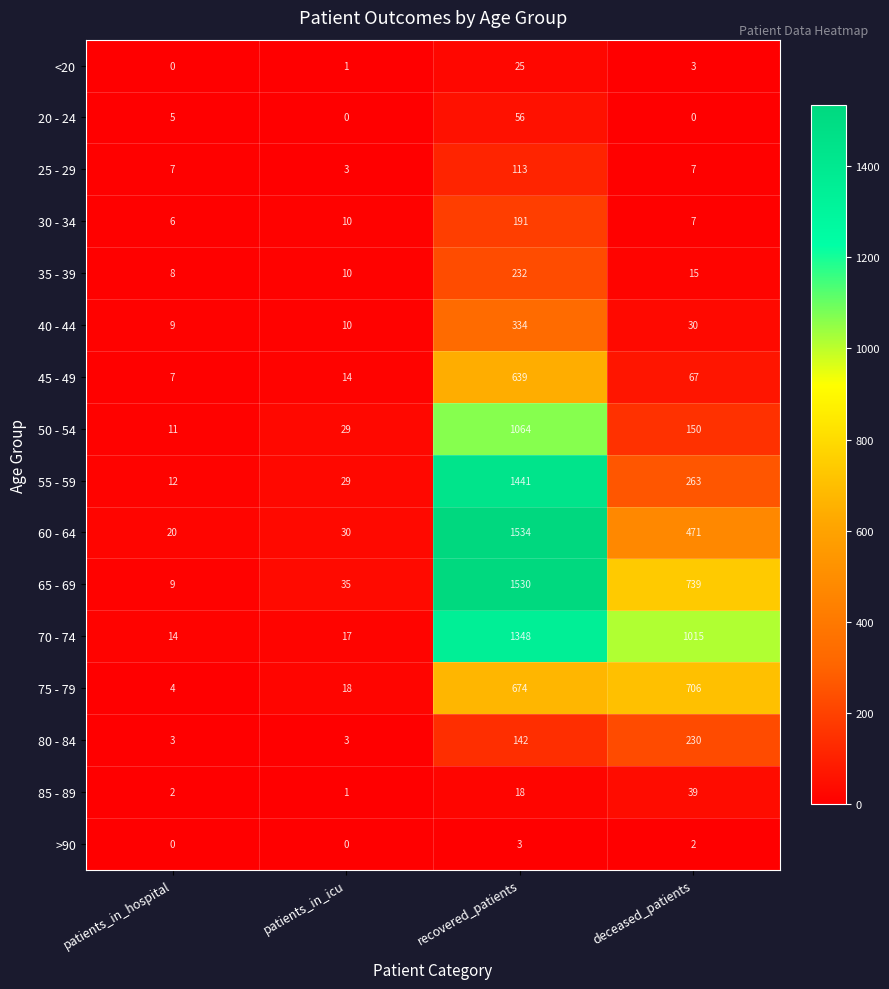

How many distinct data groups are displayed?

16